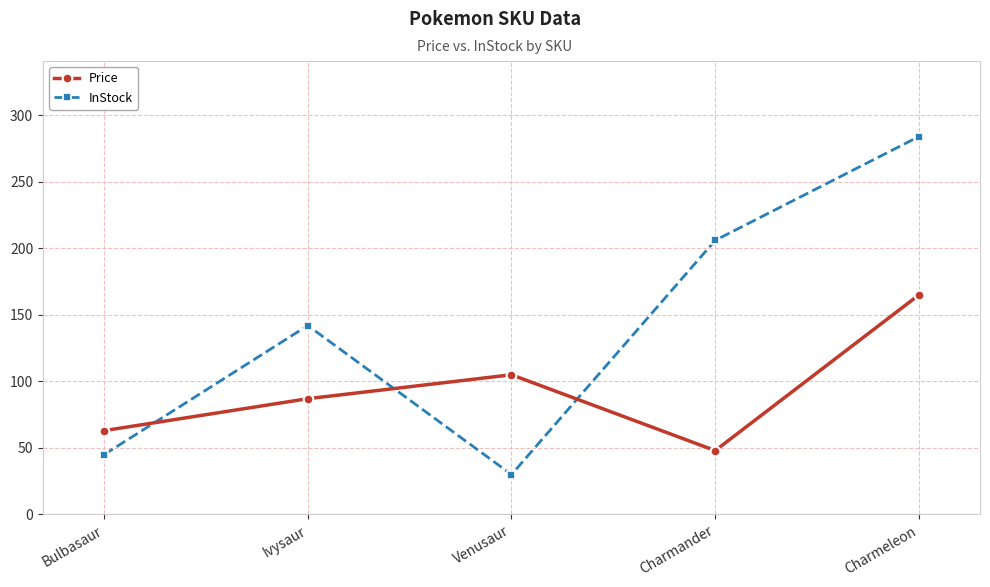

What is the sum of all Price values?

468